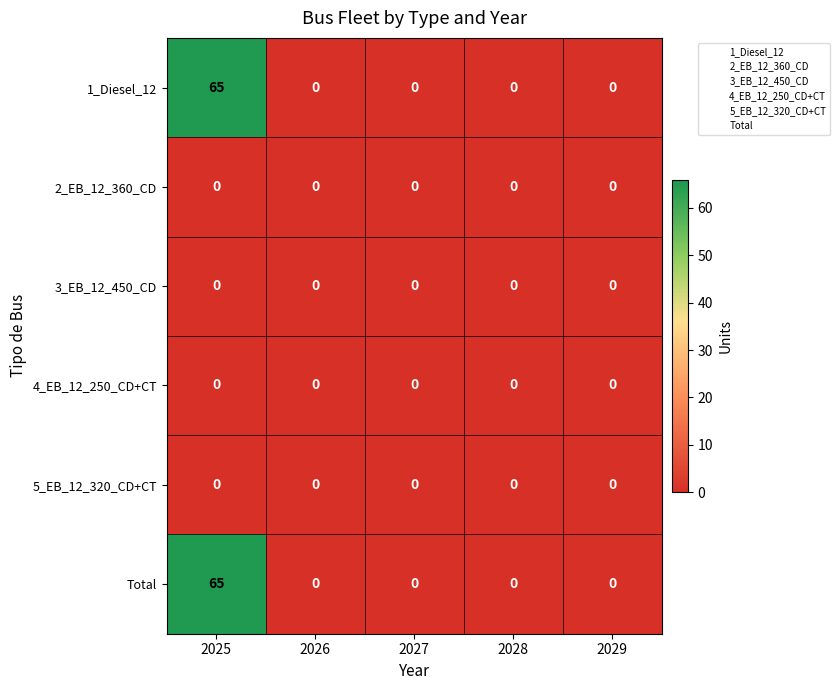

At which category is the sum across all series the highest?

2025